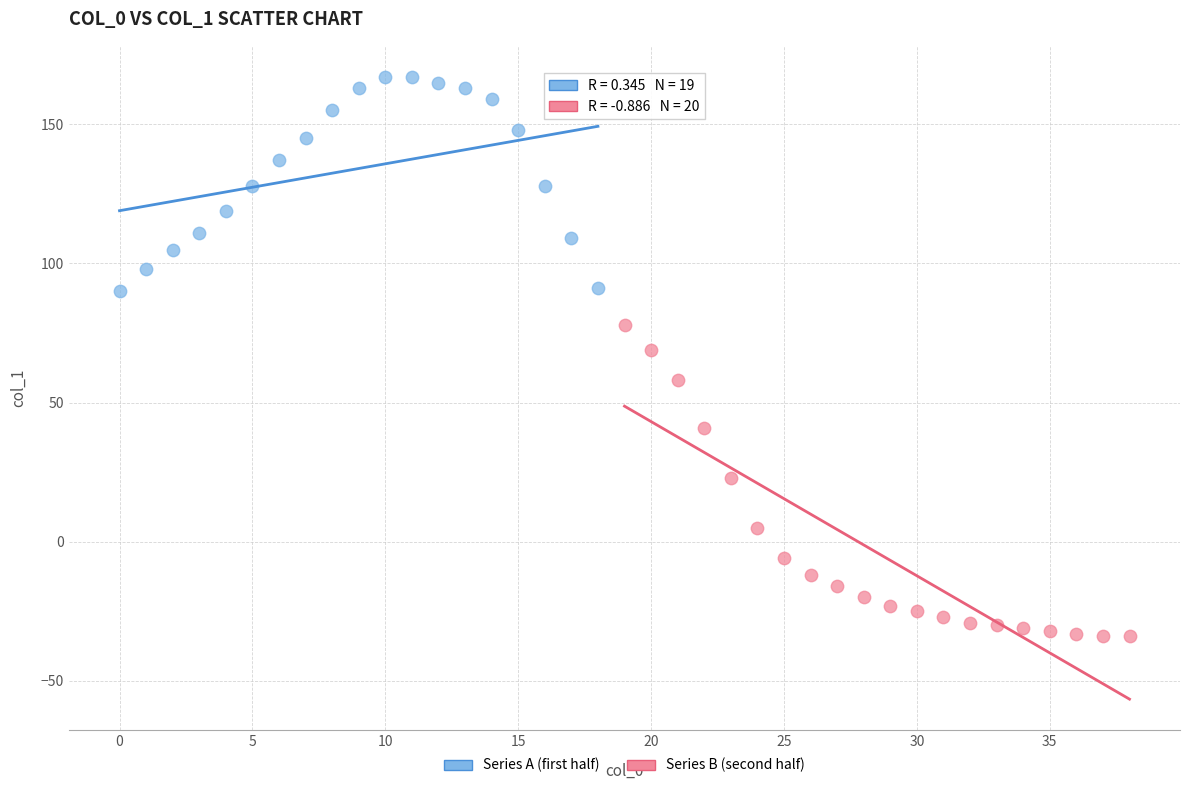

What are all the series names shown in the legend?

Series A (first half), Series B (second half)